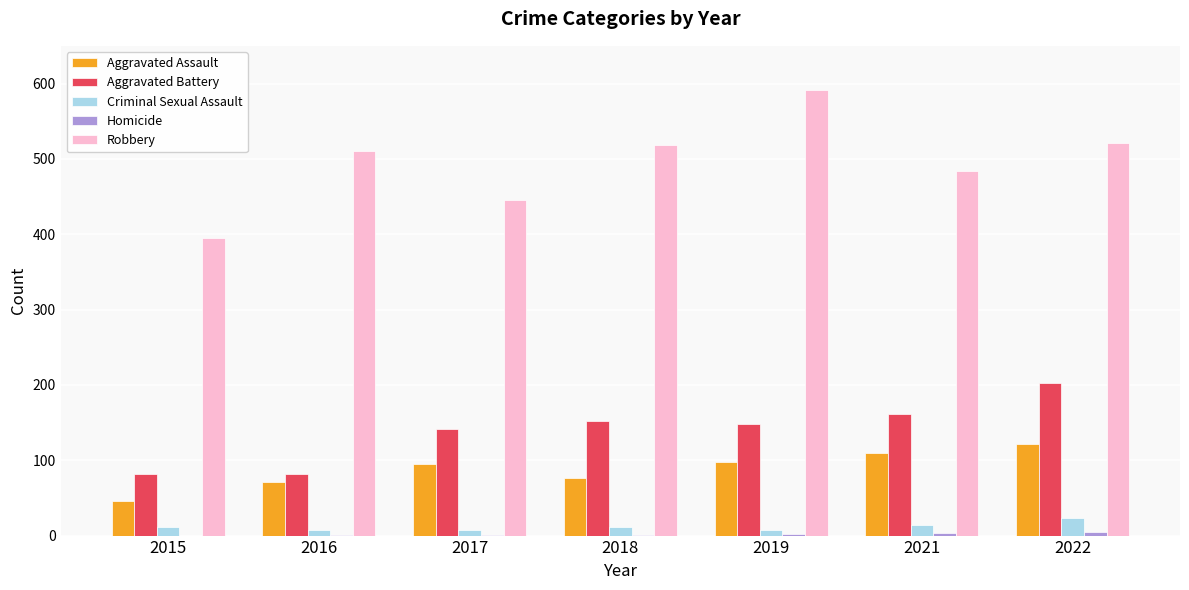

Which series changed the most between 2015 and 2019?

Robbery